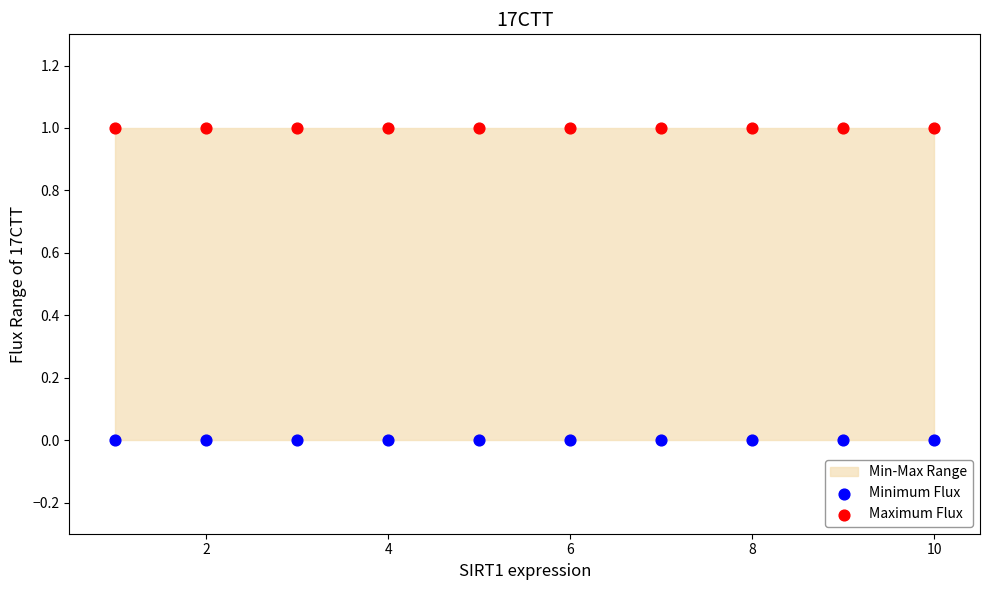

Which series contains the highest Y value?

Maximum Flux